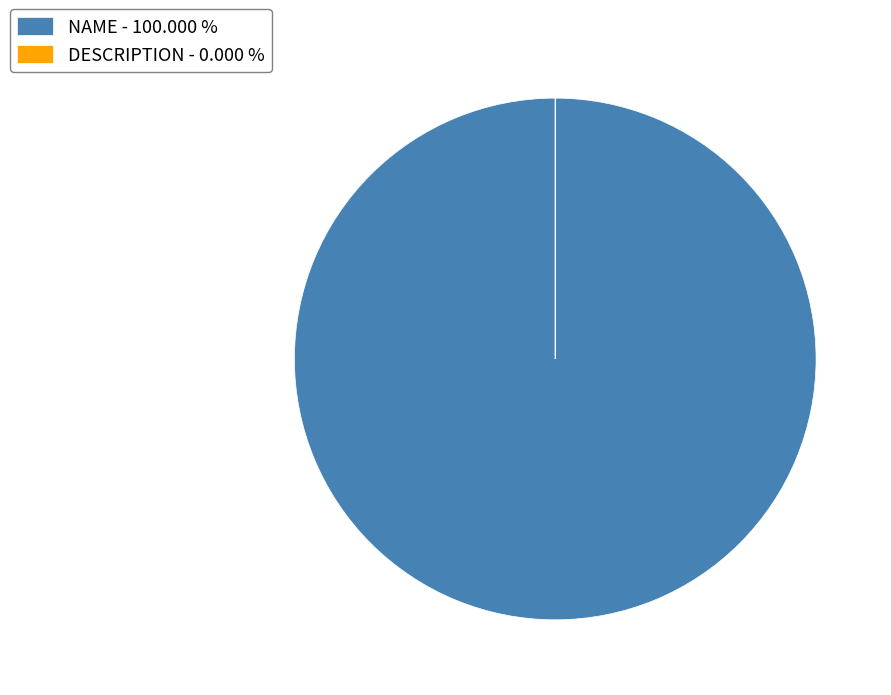

Is there a majority slice in this chart?

Yes